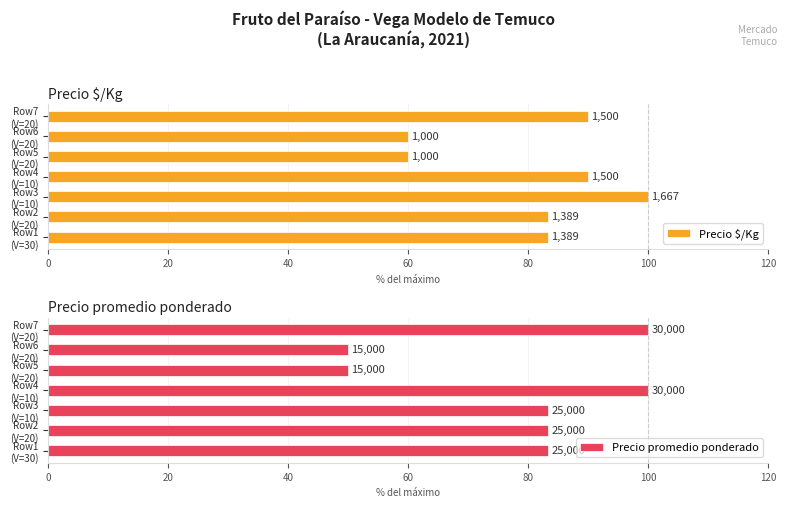

Is the value of Precio promedio ponderado at Row3 (V=10) greater than the value of Precio $/Kg at Row3 (V=10)?

No